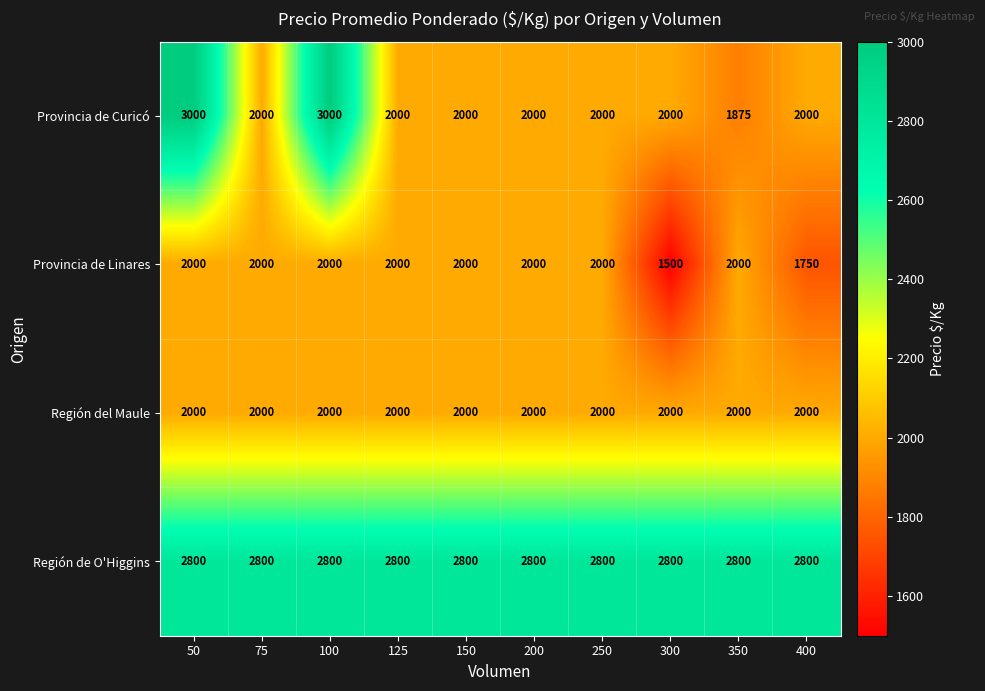

The value of Provincia de Linares at 125 is 2000. True or false?

True